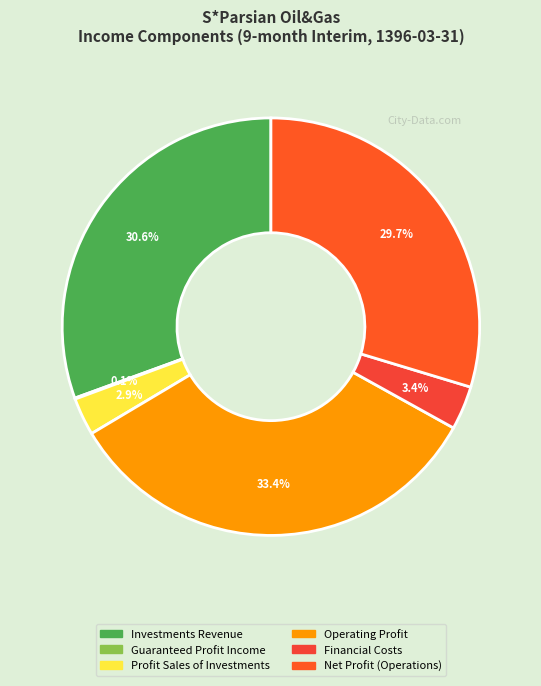

Is there any slice that represents more than half of the pie?

No